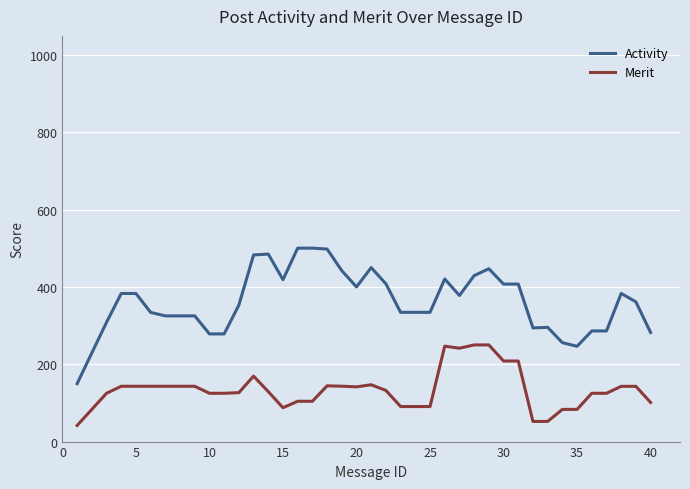

What is the minimum value for Merit?

41.7